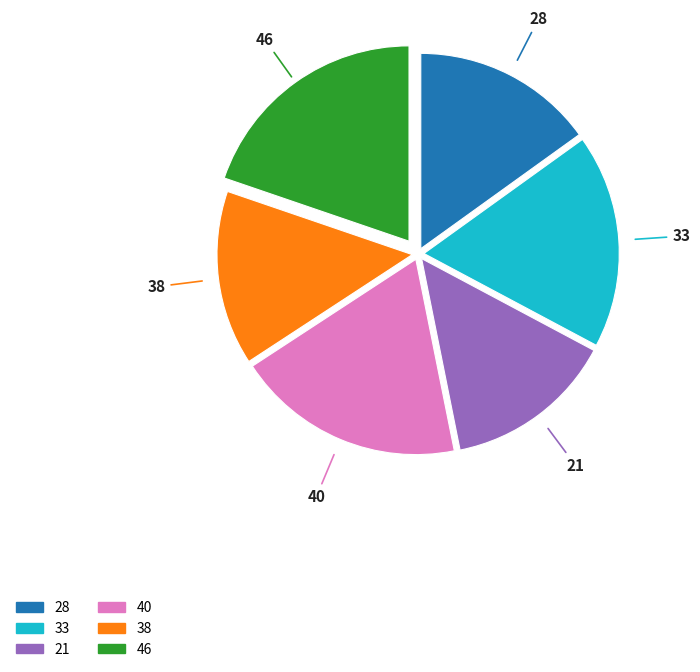

Do 21 and 46 together represent more than half of the pie?

No